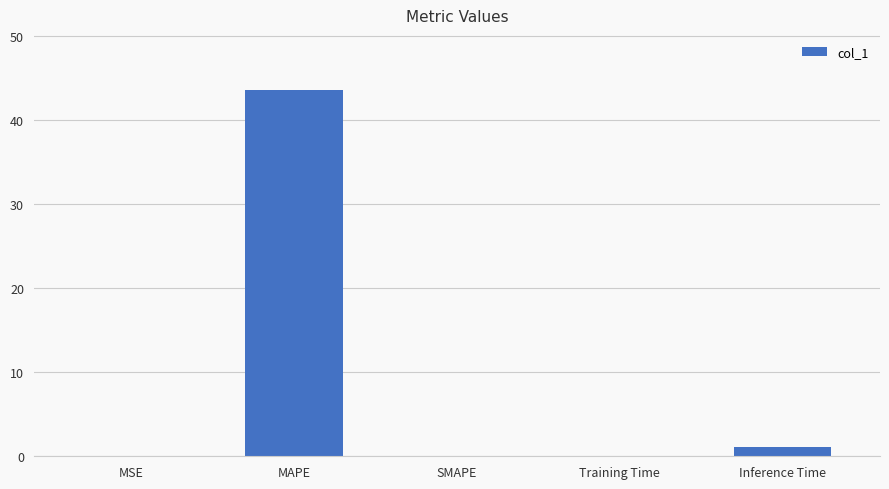

True or false: the data shows 1.1 at Inference Time.

True